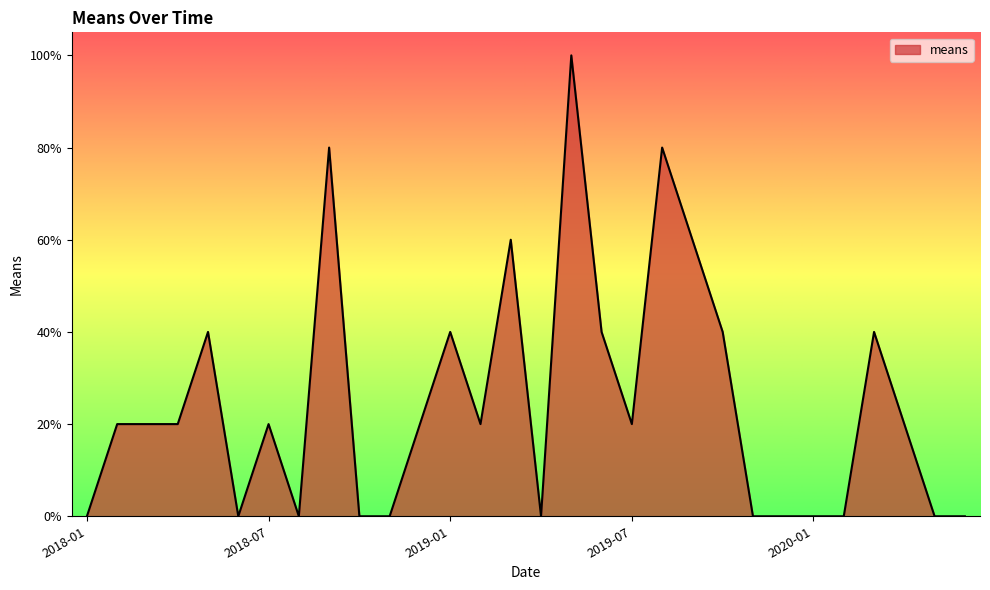

What is the maximum value shown in the chart?

100